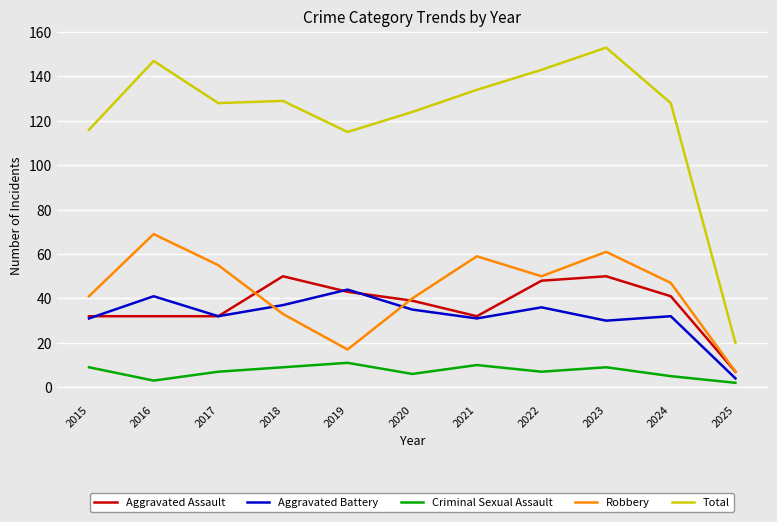

True or false: Total and Robbery intersect in this chart.

False